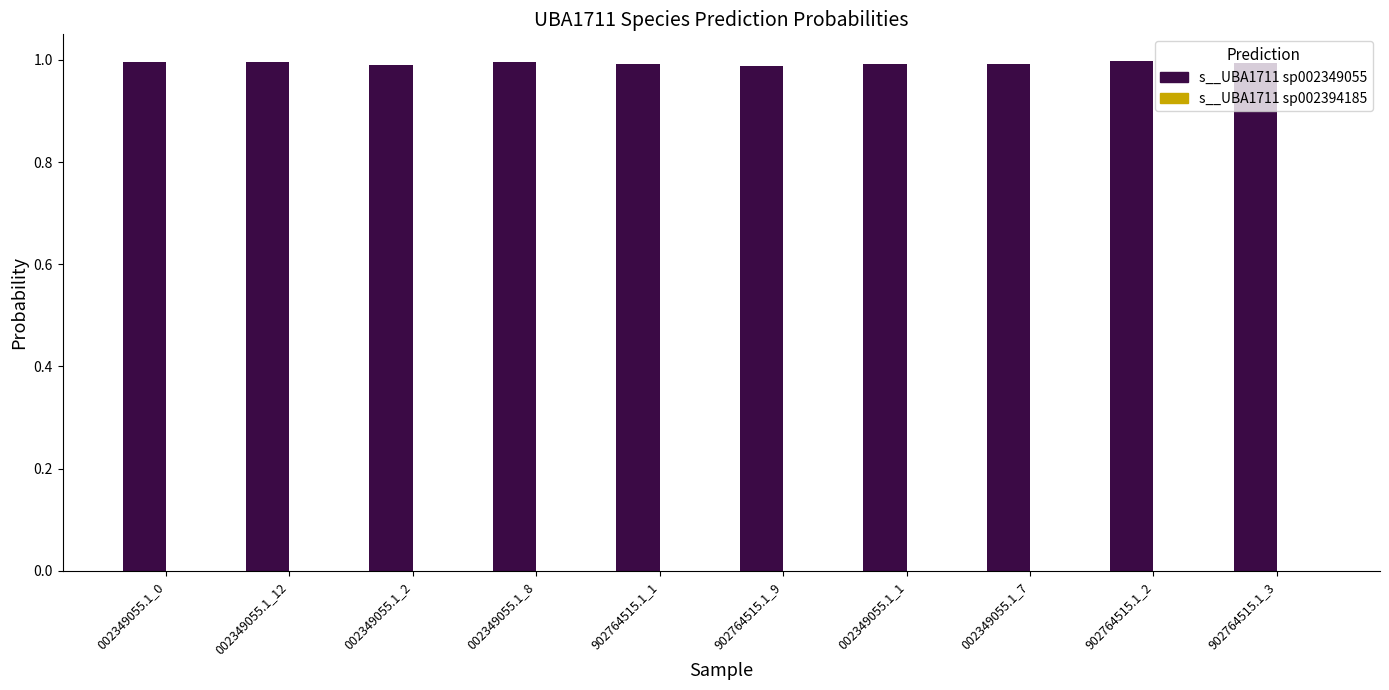

The value of s__UBA1711 sp002349055 at 902764515.1_1 is 1.6. True or false?

False